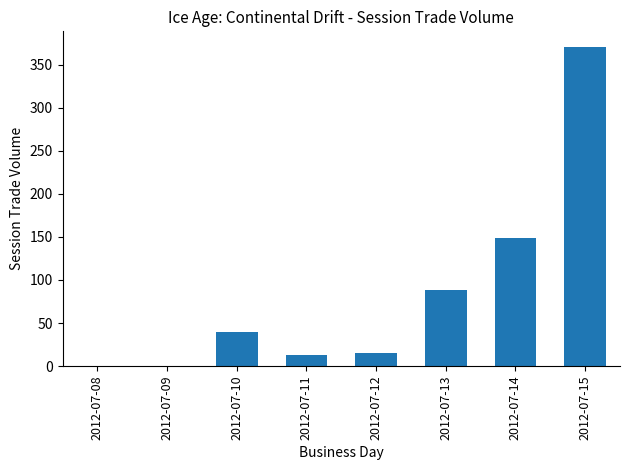

Where is the data nearest to the value 185?

2012-07-14